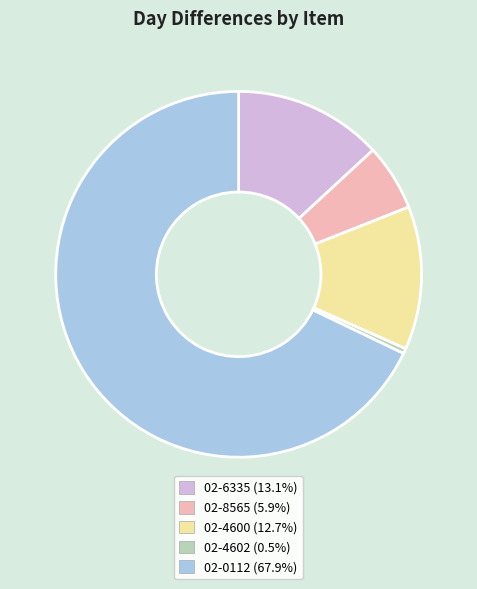

Count the number of slices in the pie.

5